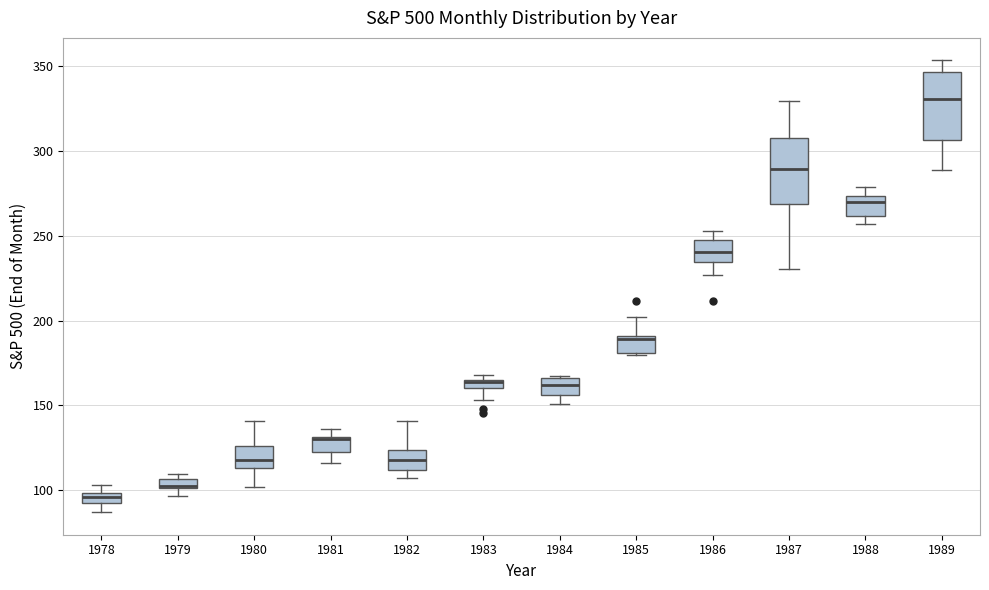

Where is the upper edge of the box at x = 1985 on the y-axis? The values are not printed on the chart, so give them approximately, as read against the axis.

190